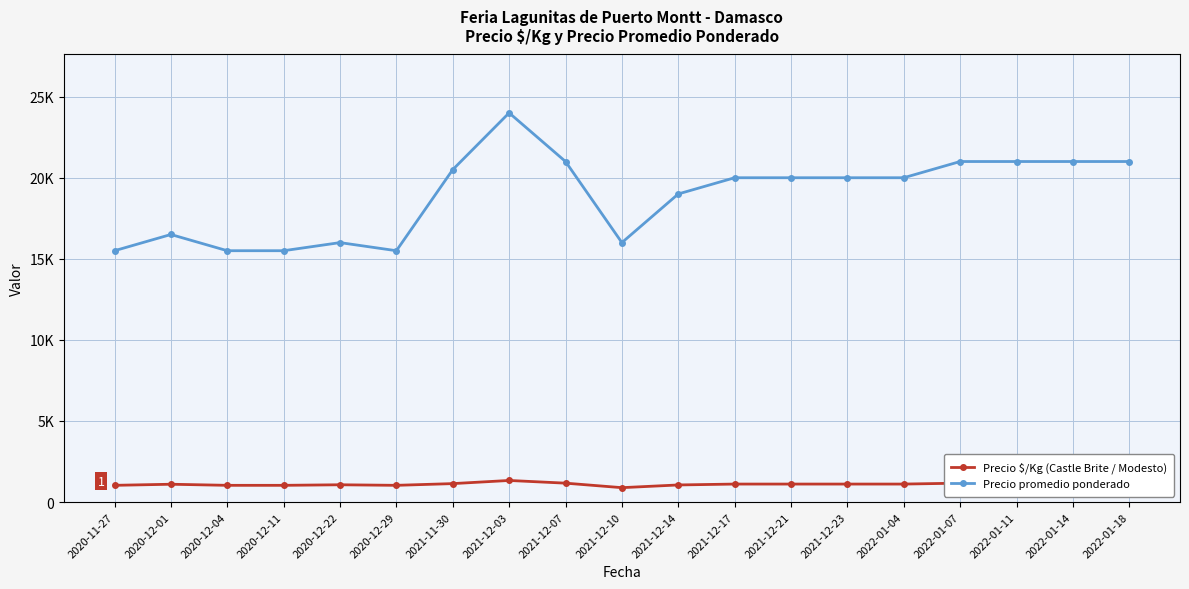

True or false: Precio promedio ponderado and Precio $/Kg (Castle Brite / Modesto) intersect in this chart.

False